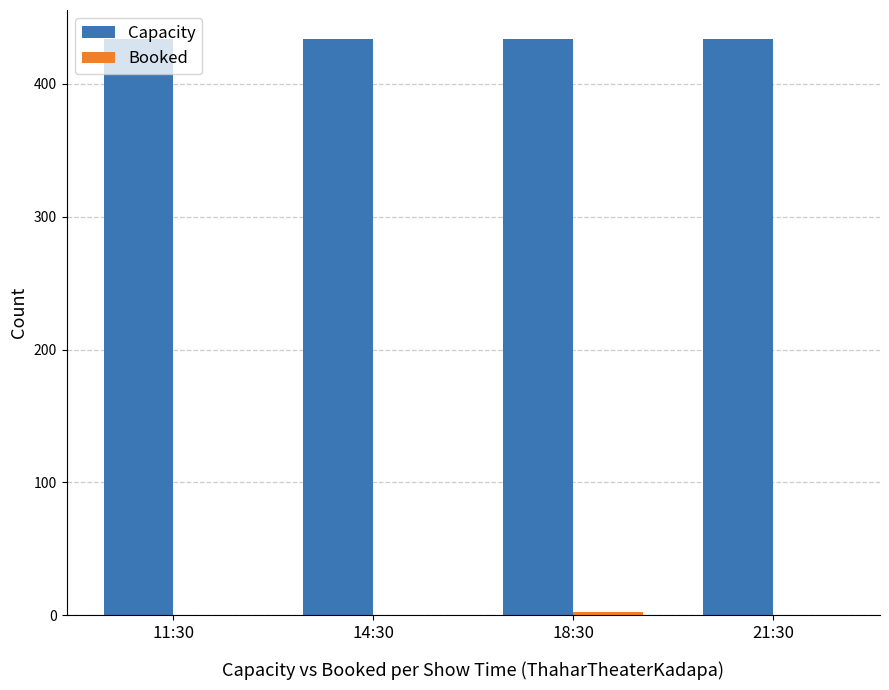

True or false: Capacity has a value of 434 at 11:30.

True